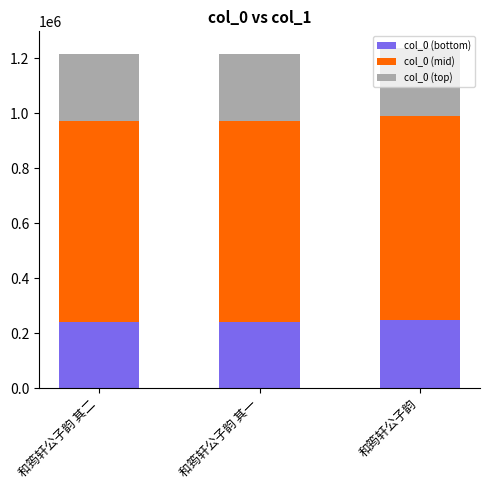

How many data points in col_0 (bottom) are above 243106?

2